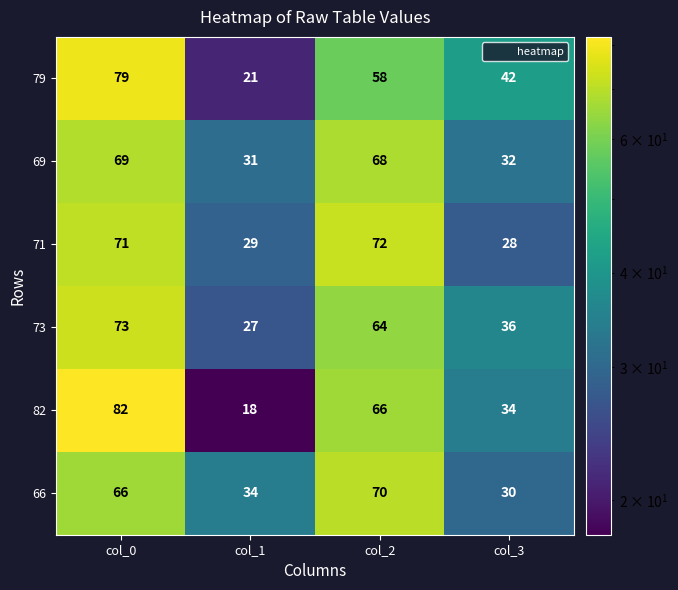

The 82 series shows 30 at col_1. True or false?

False